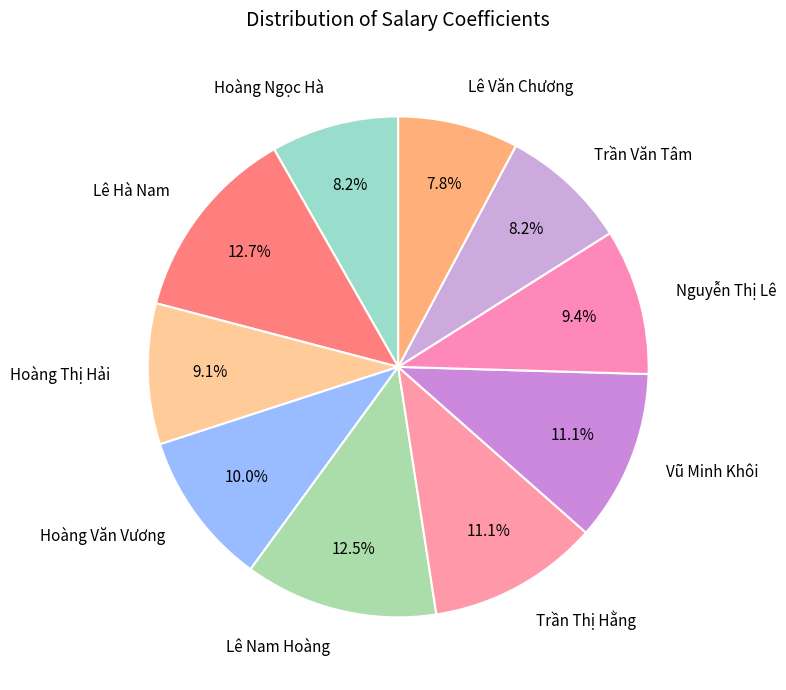

Is the sum of Lê Văn Chương and Vũ Minh Khôi greater than half?

No